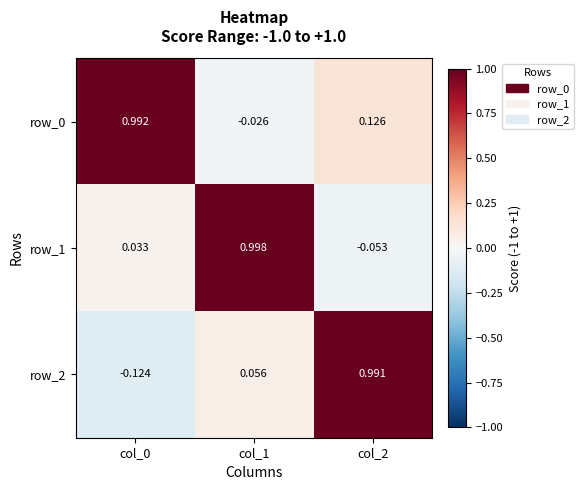

How many values in the row_0 series are below 0?

1